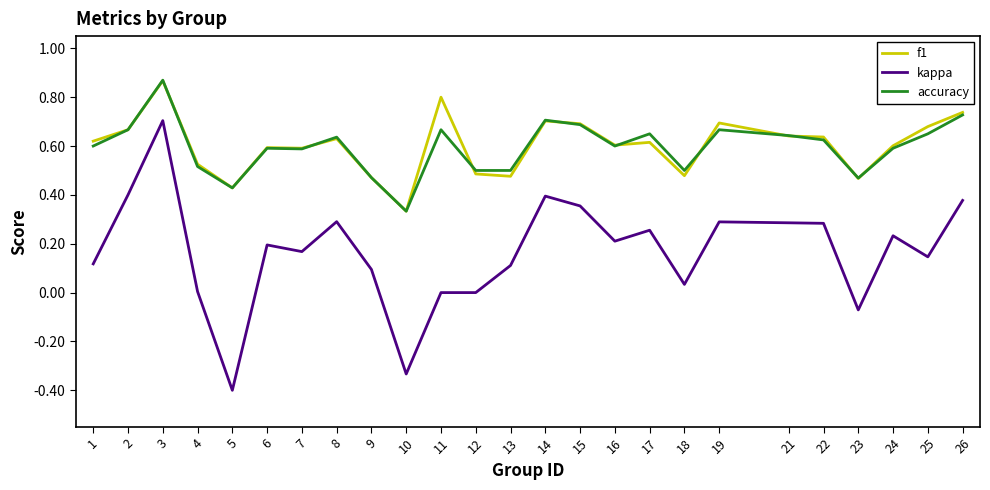

What are all the series names shown in the legend?

f1, kappa, accuracy